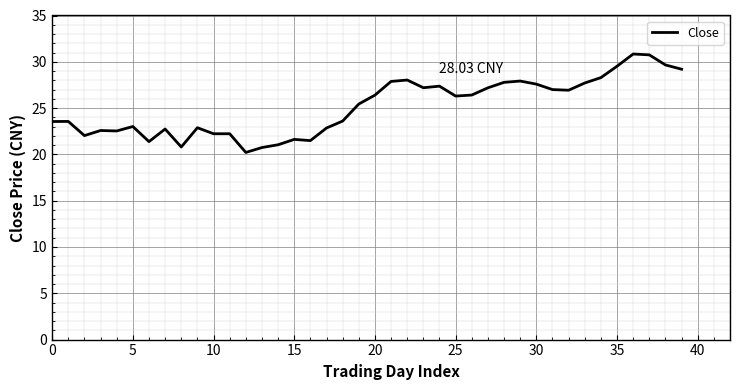

What is the difference between the maximum and minimum values?

10.6